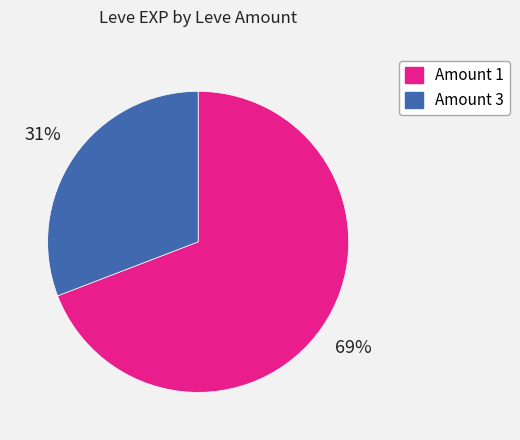

Does any single category account for the majority?

Yes